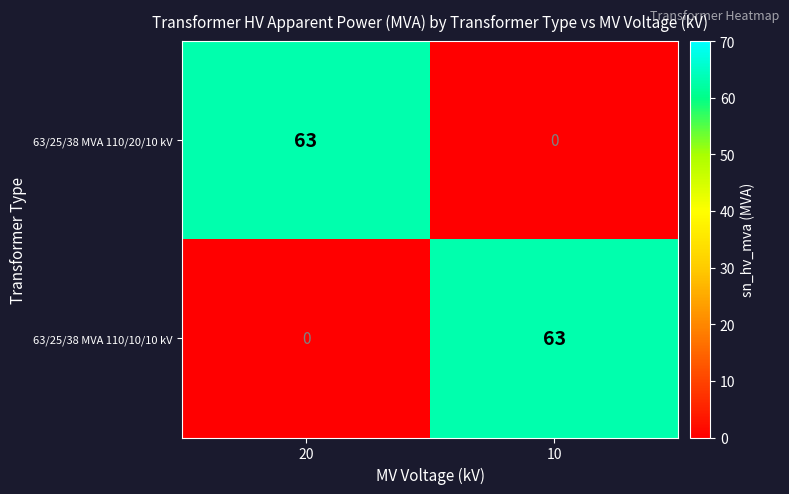

Reading left to right, extract all data points from this chart.

63/25/38 MVA 110/20/10 kV: 20=63	10=0
63/25/38 MVA 110/10/10 kV: 20=0	10=63